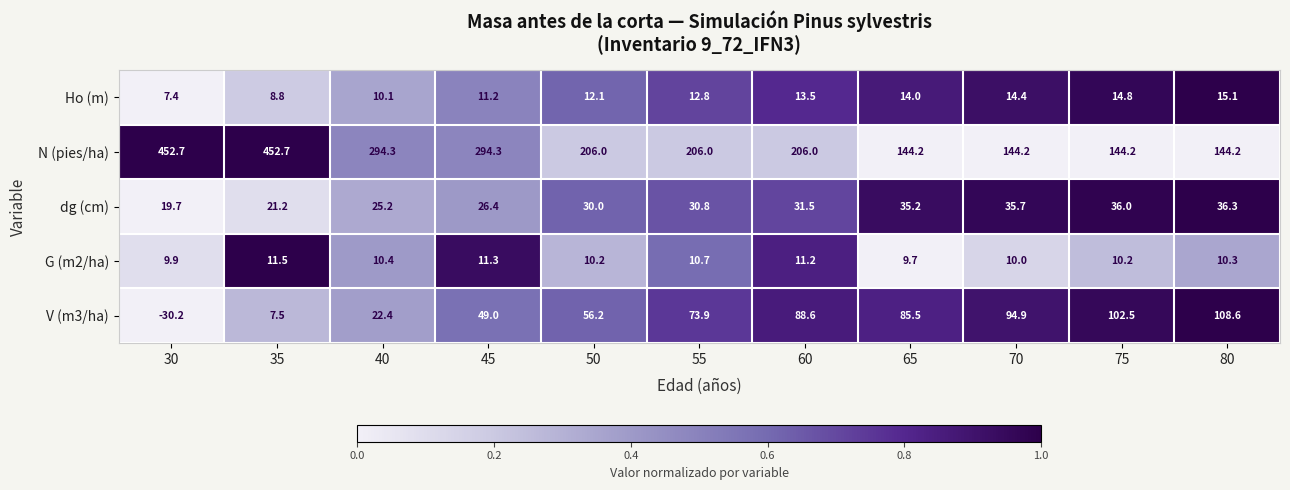

What is the average value of the Ho (m) series?

12.2